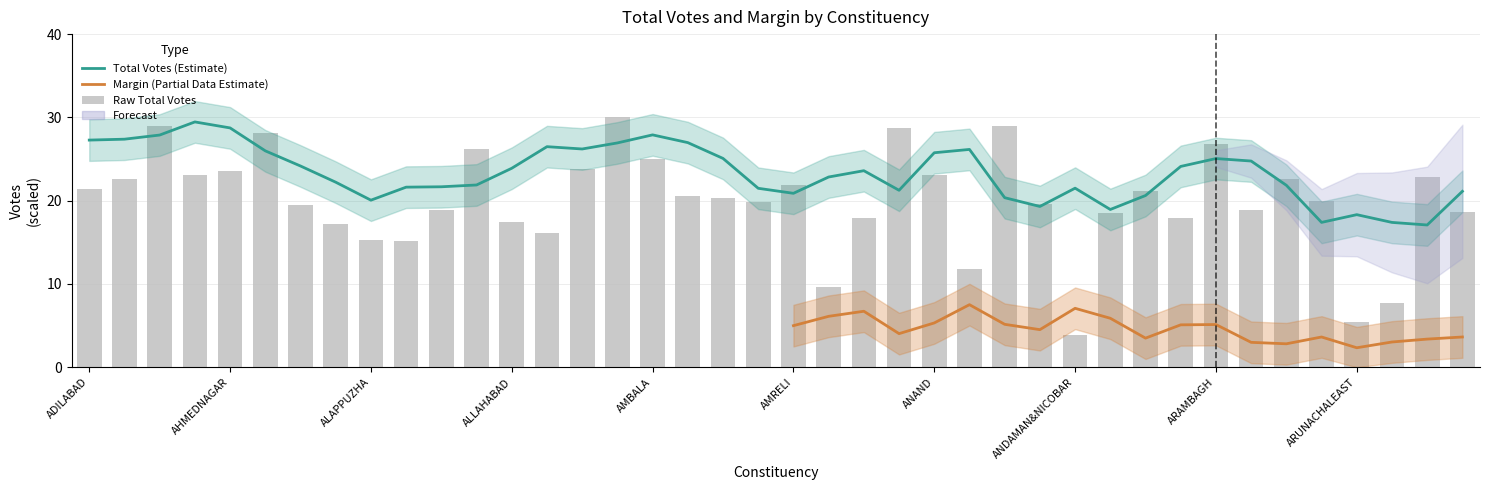

What is the value of the 35th bar from the left?

22.6